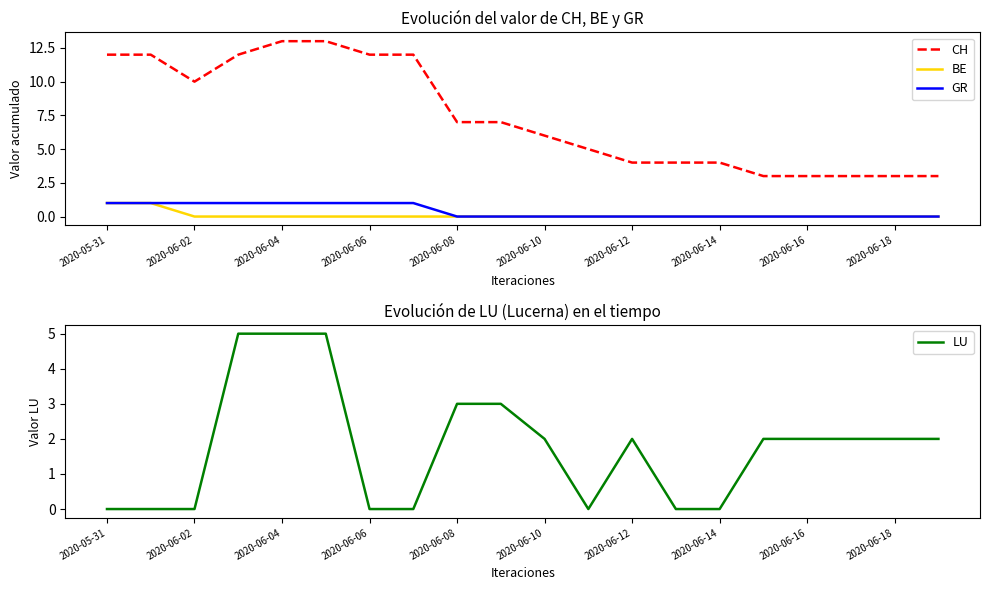

Which series changed the most between 11 and 15?

CH